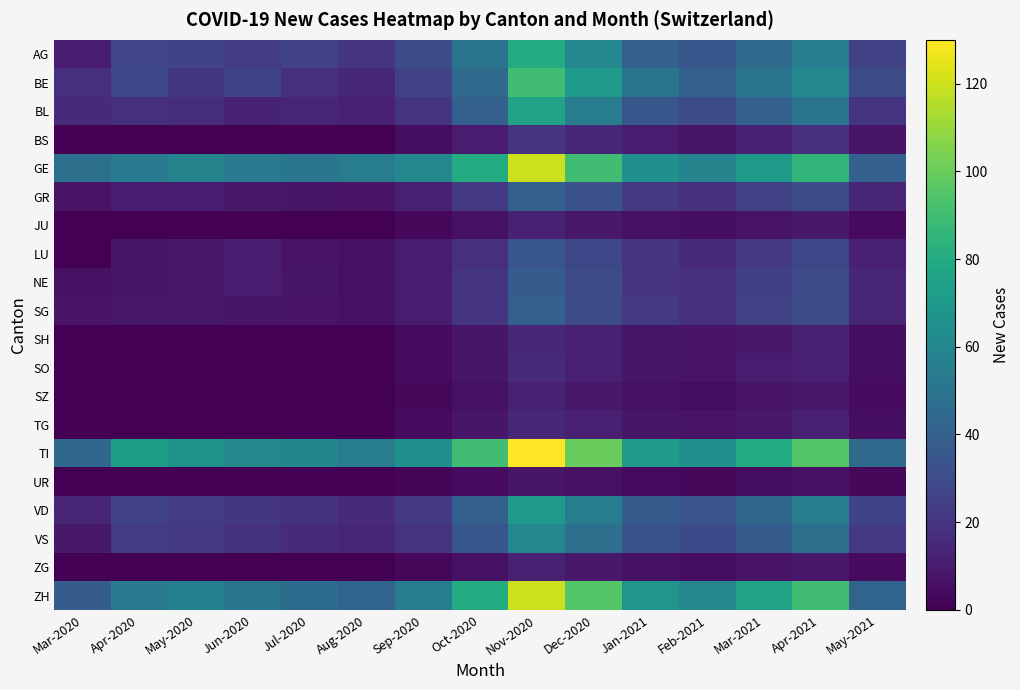

At which category is the sum across all series the highest?

Nov-2020